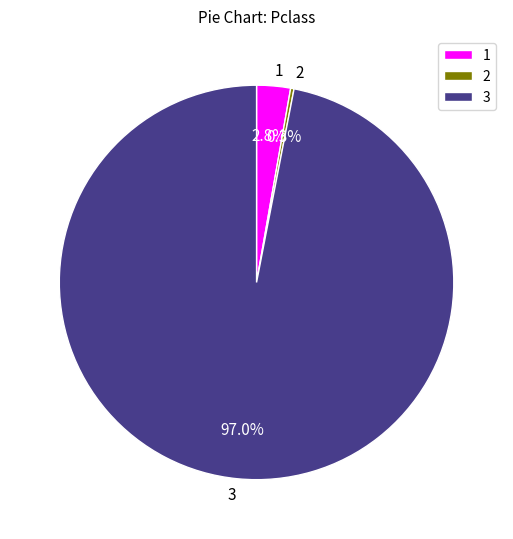

What is the total percentage of 1 and 3?

99.7%